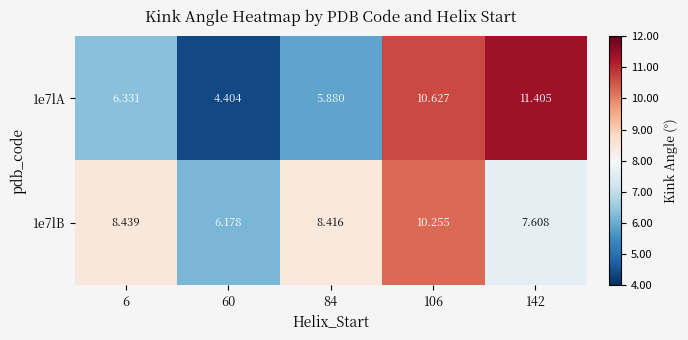

Is the value of 1e7lB at 6 greater than the value of 1e7lA at 106?

No